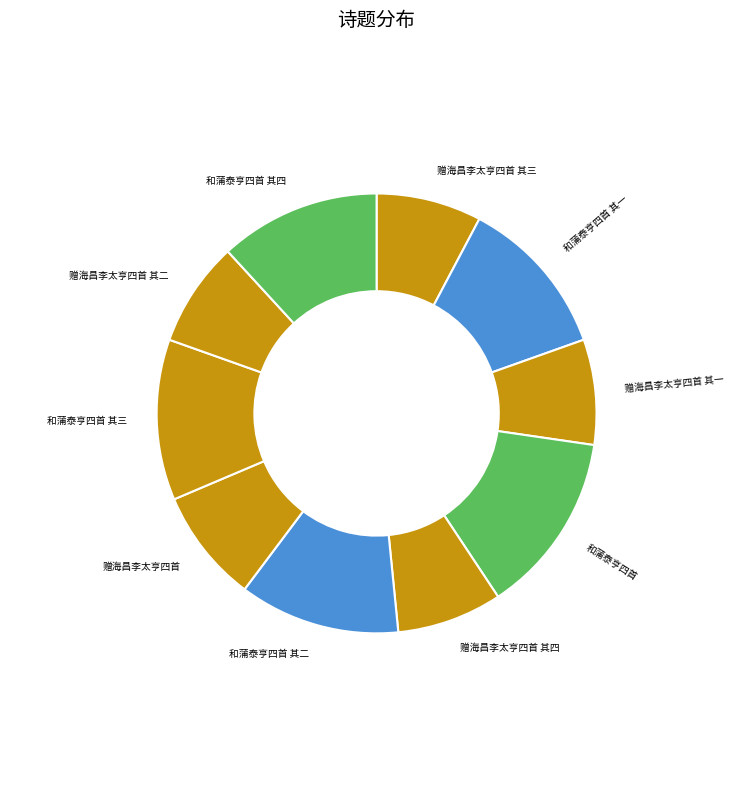

Does 赠海昌李太亨四首 其二 represent more than half of the total?

No